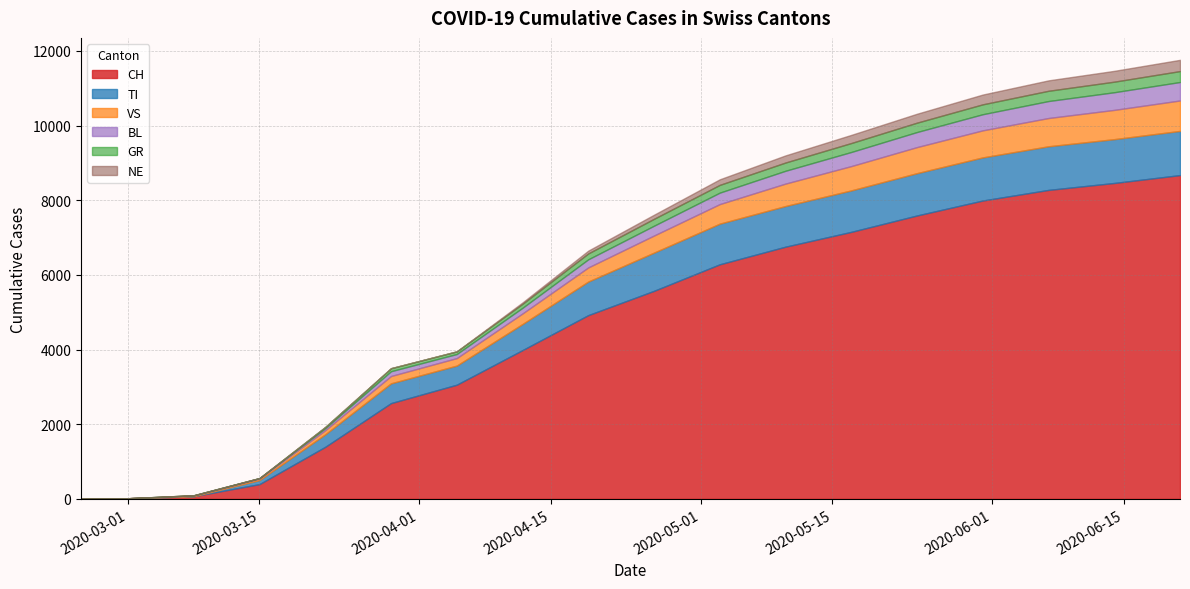

What are all the series names shown in the legend?

CH, TI, VS, BL, GR, NE